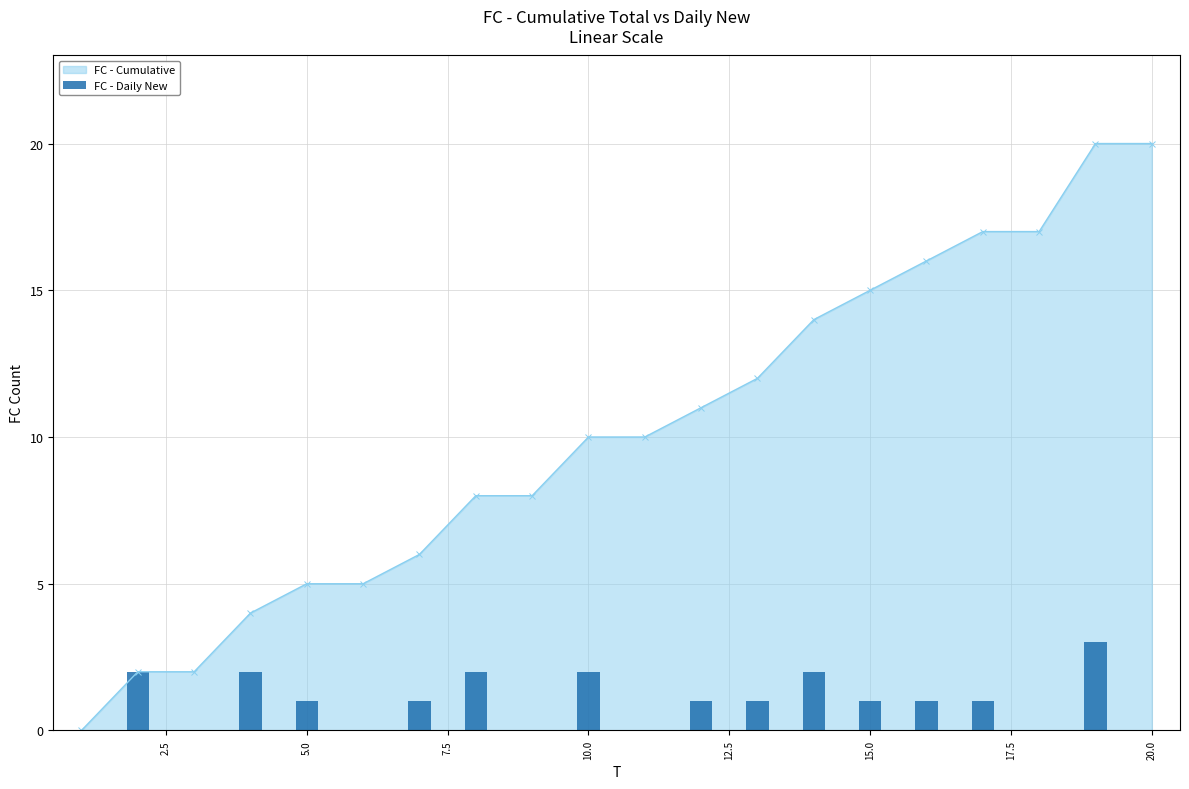

What is the sum of all values?

20